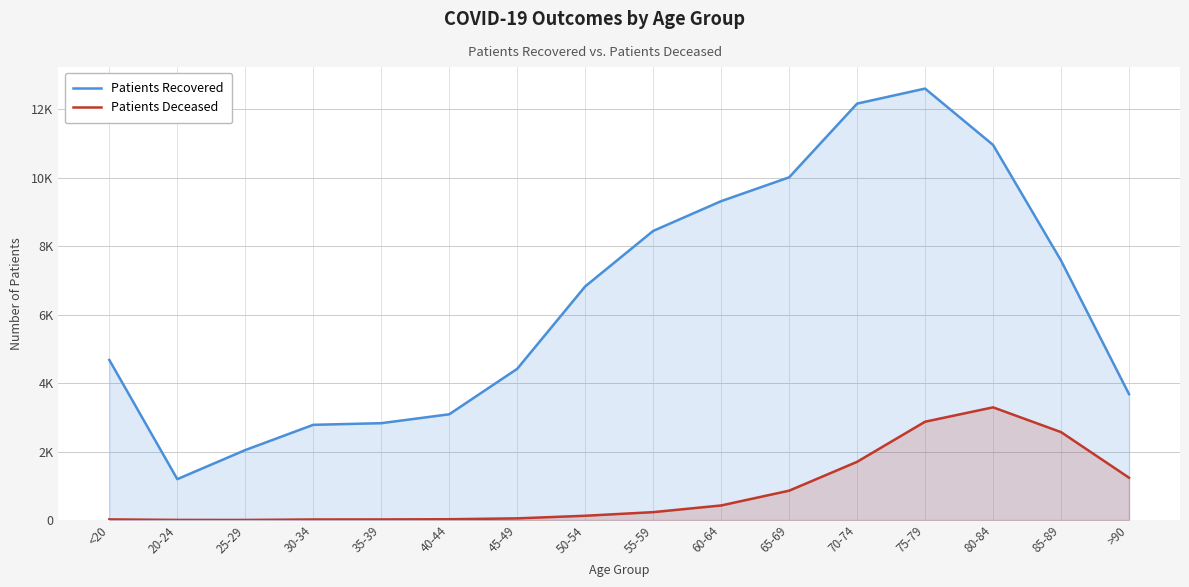

How many values in the Patients Deceased series exceed 231?

7